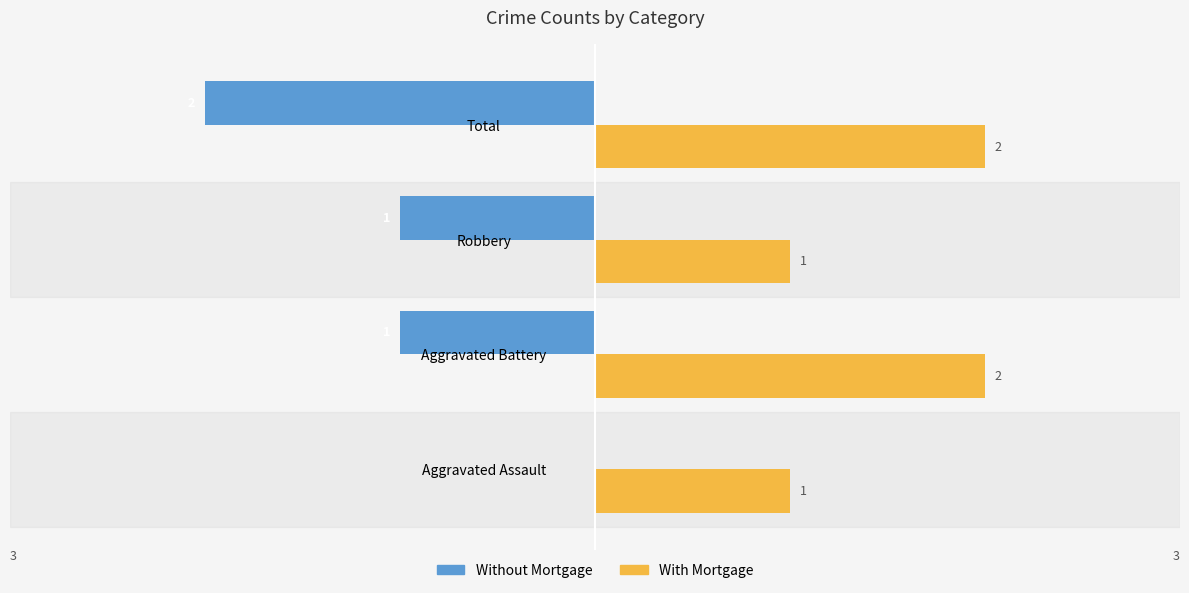

What is the sum of the With Mortgage values at Total and Robbery?

3